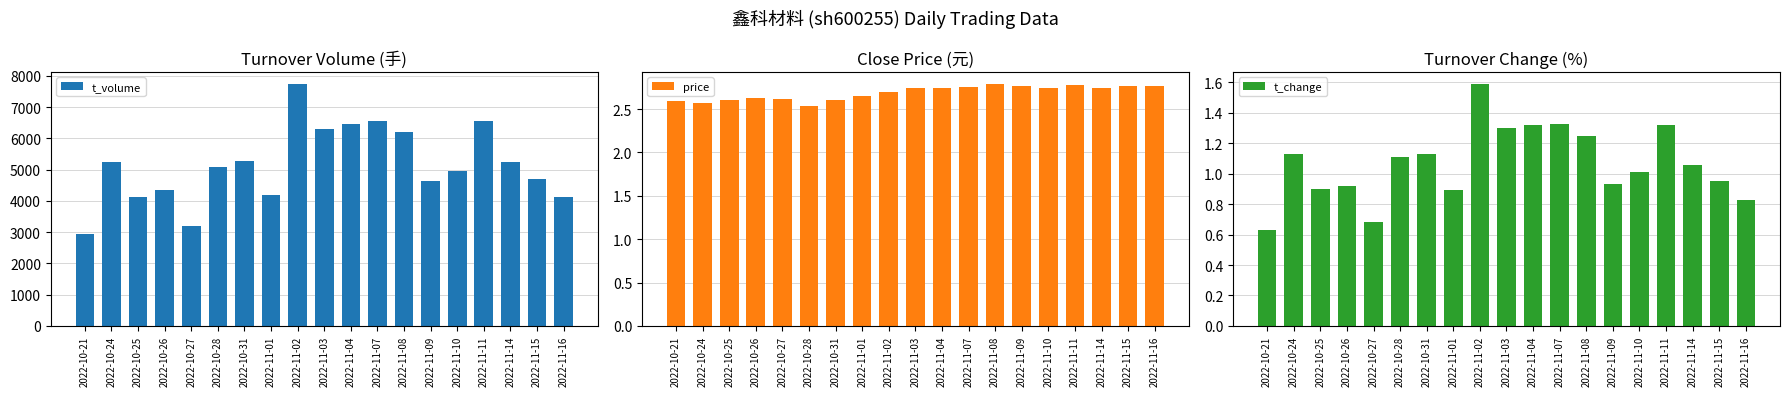

What is the lowest value of the t_volume series?

2927